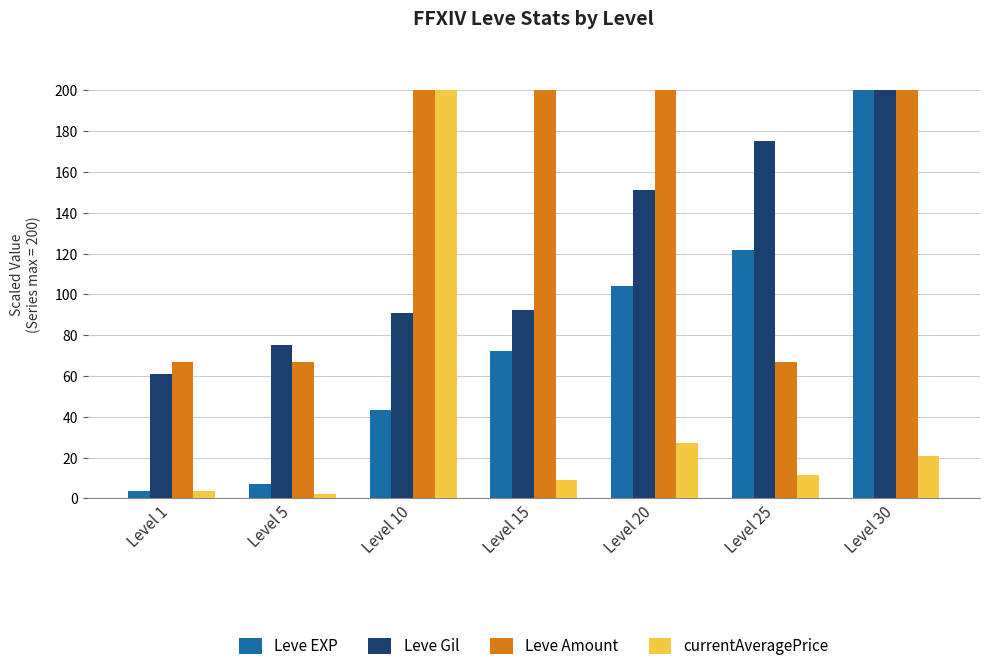

What is the value of the Leve Gil bar at the 2nd from the left?

75.3